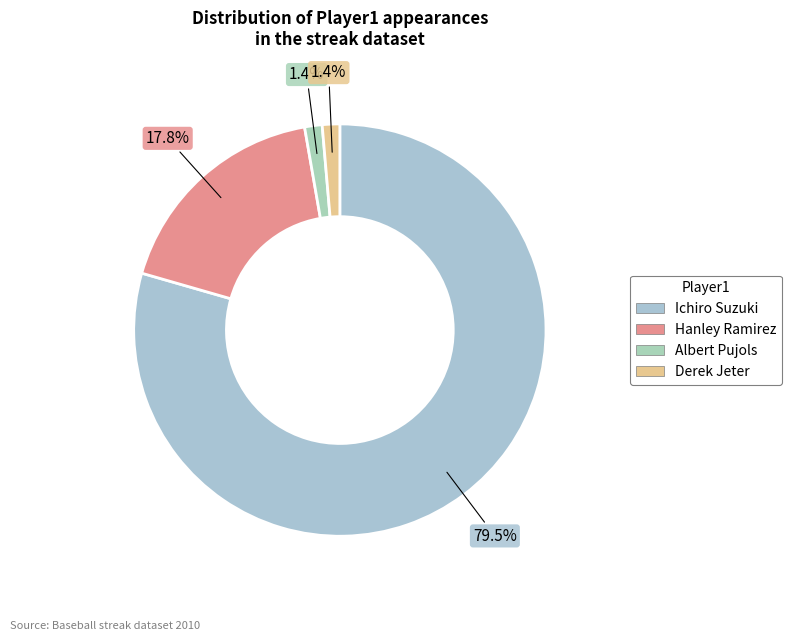

Count the number of slices in the pie.

4